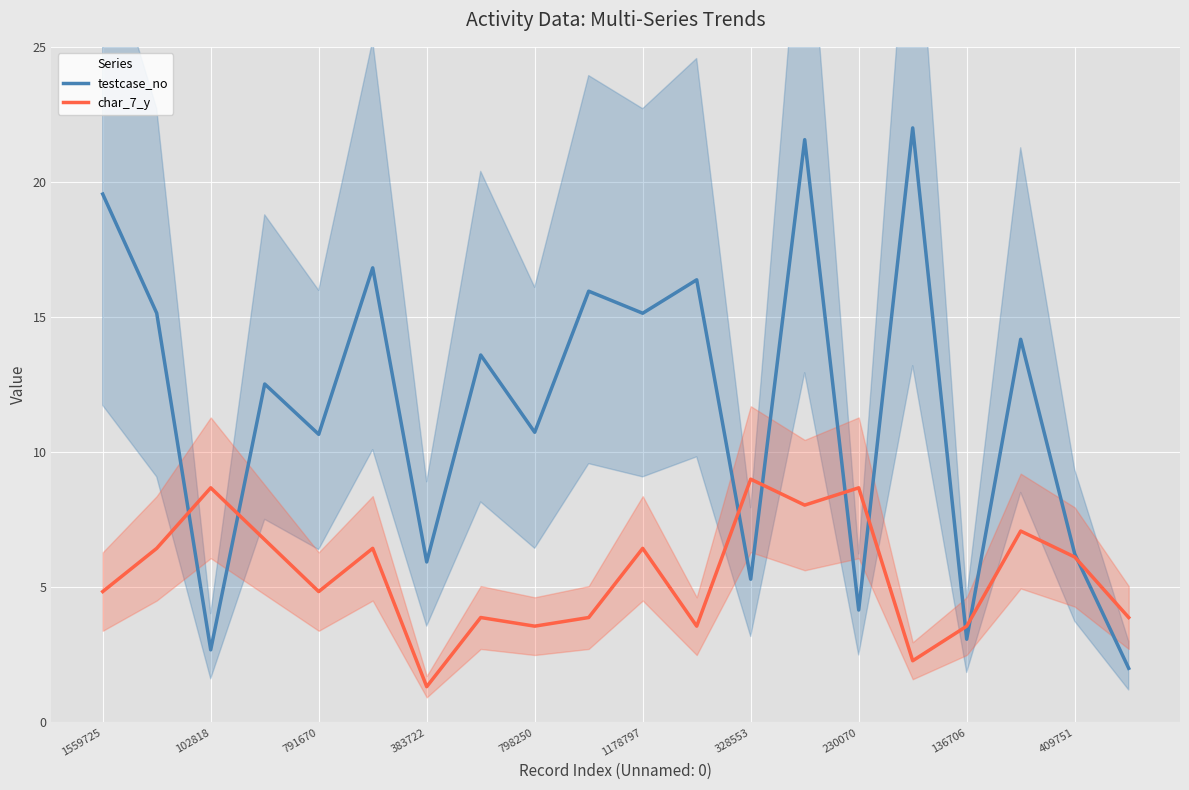

True or false: testcase_no has a value of 3.6 at 102818.

False